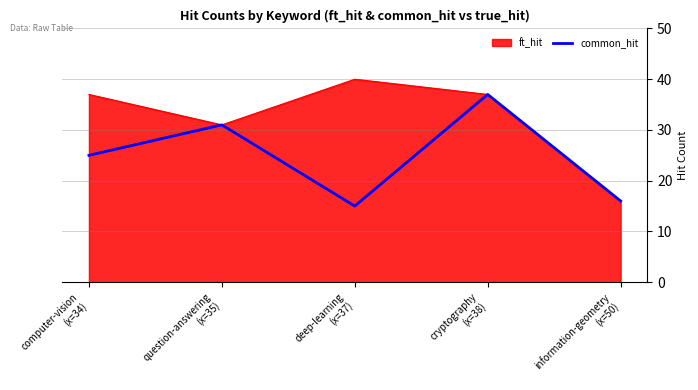

What is the maximum value shown in the chart?

40